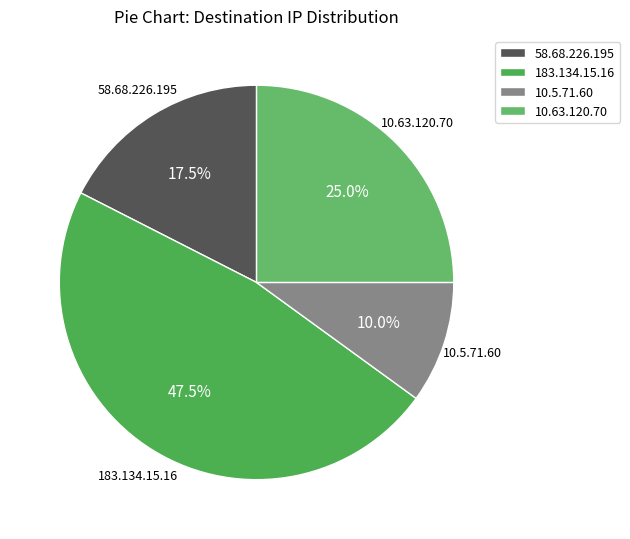

Which category has the biggest portion of the pie?

183.134.15.16